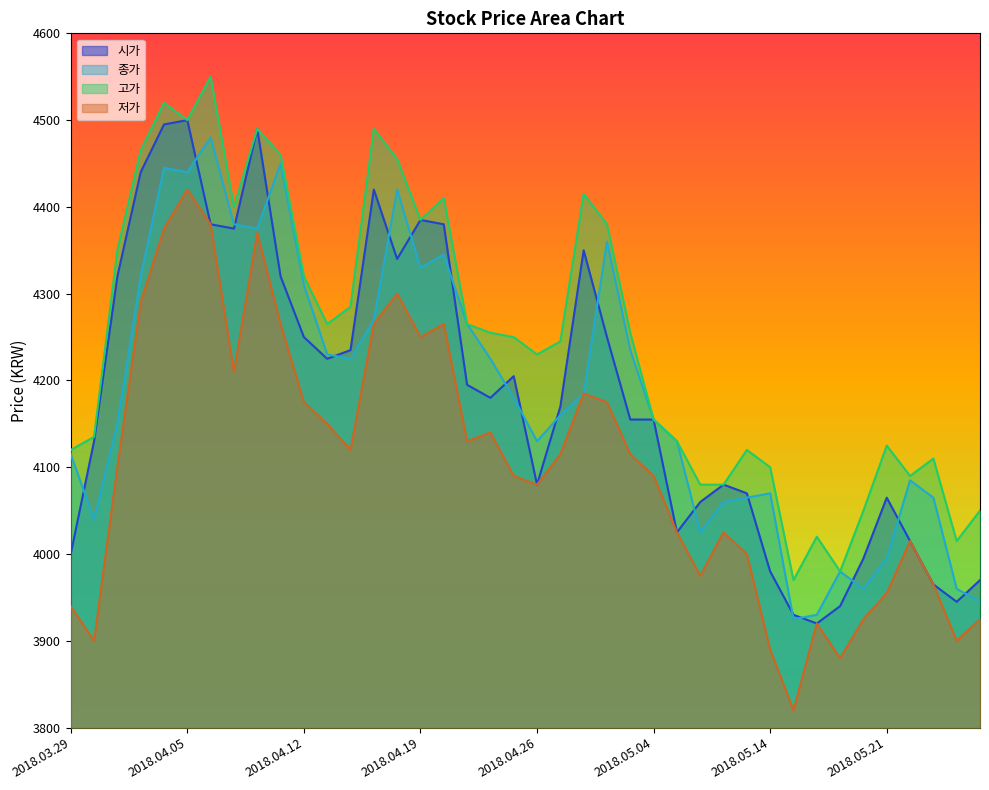

Which series has the largest total across all categories?

고가